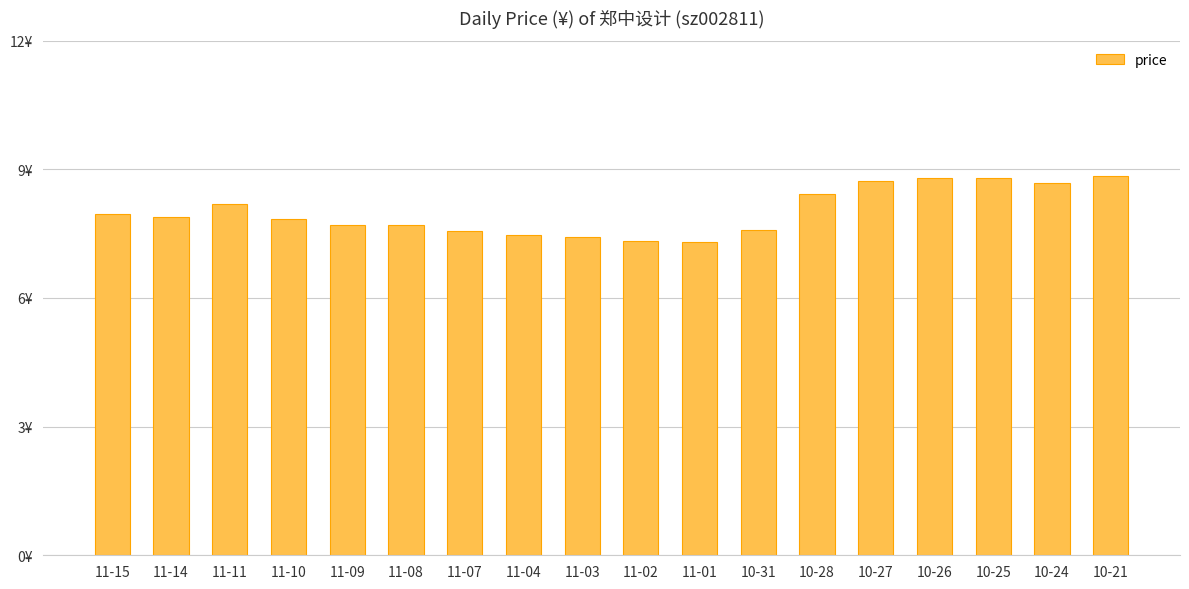

Are the bars horizontal?

No